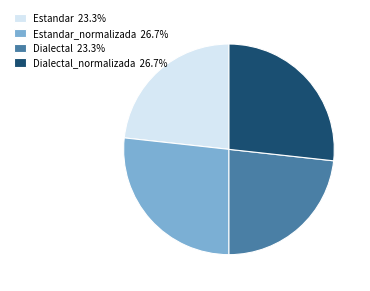

Count the number of slices in the pie.

4